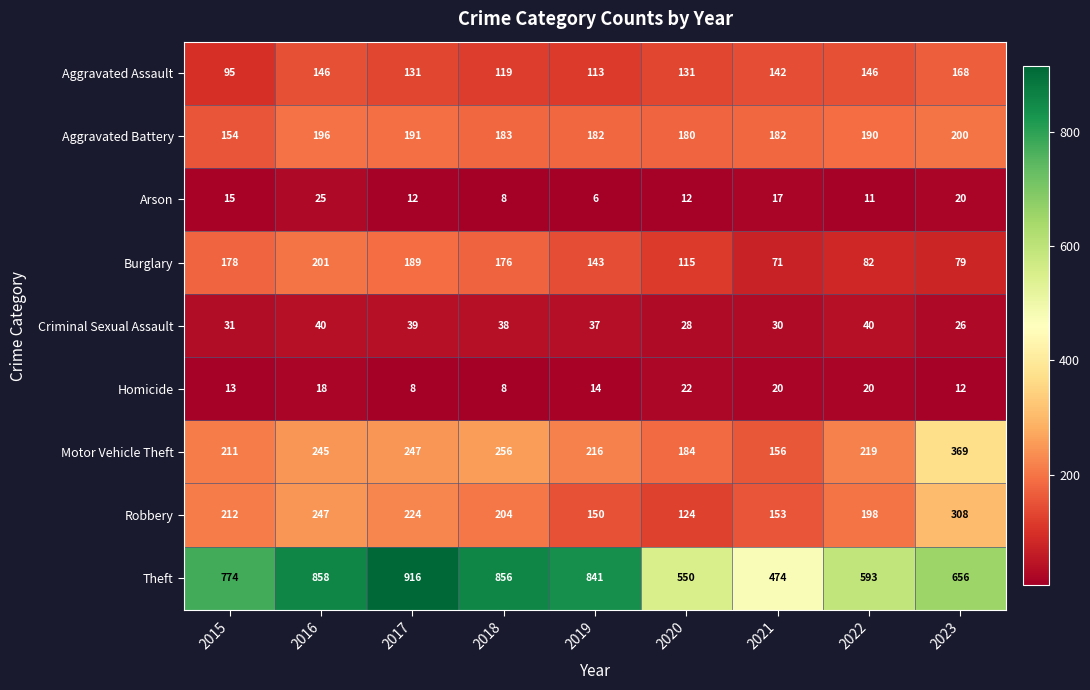

The value of Robbery at 2017 is 86. True or false?

False